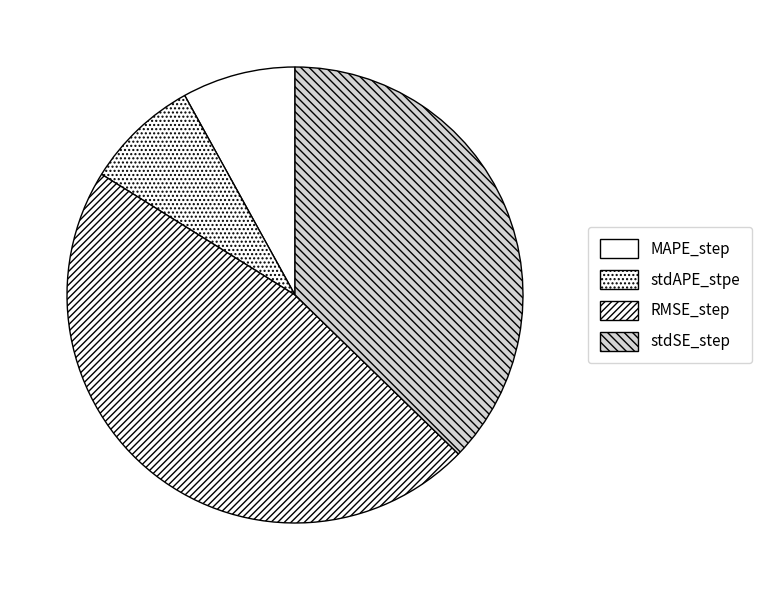

How many segments does this pie chart have?

4